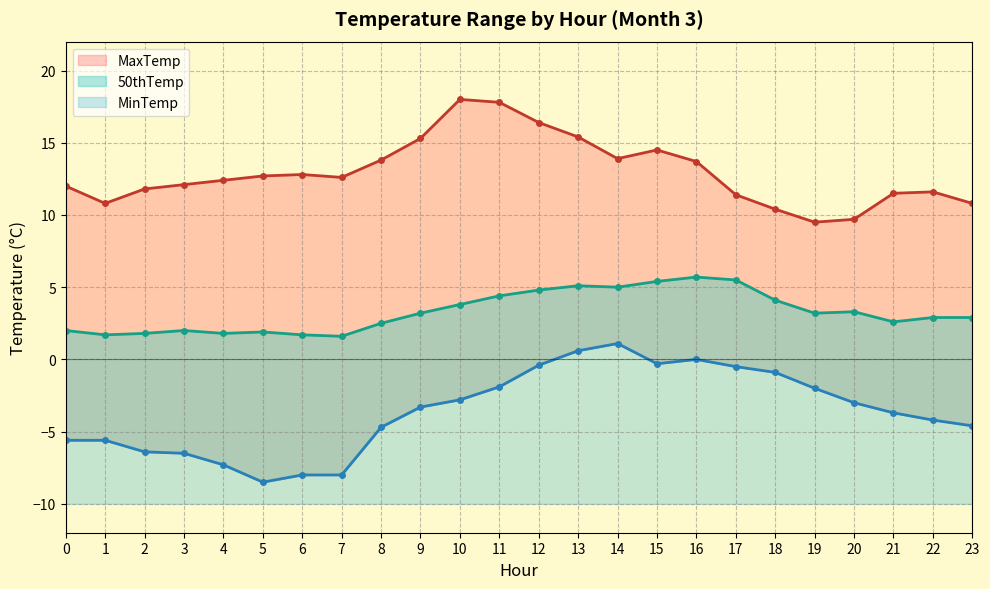

What is the value of the MinTemp point at the 18th from the left?

-0.5